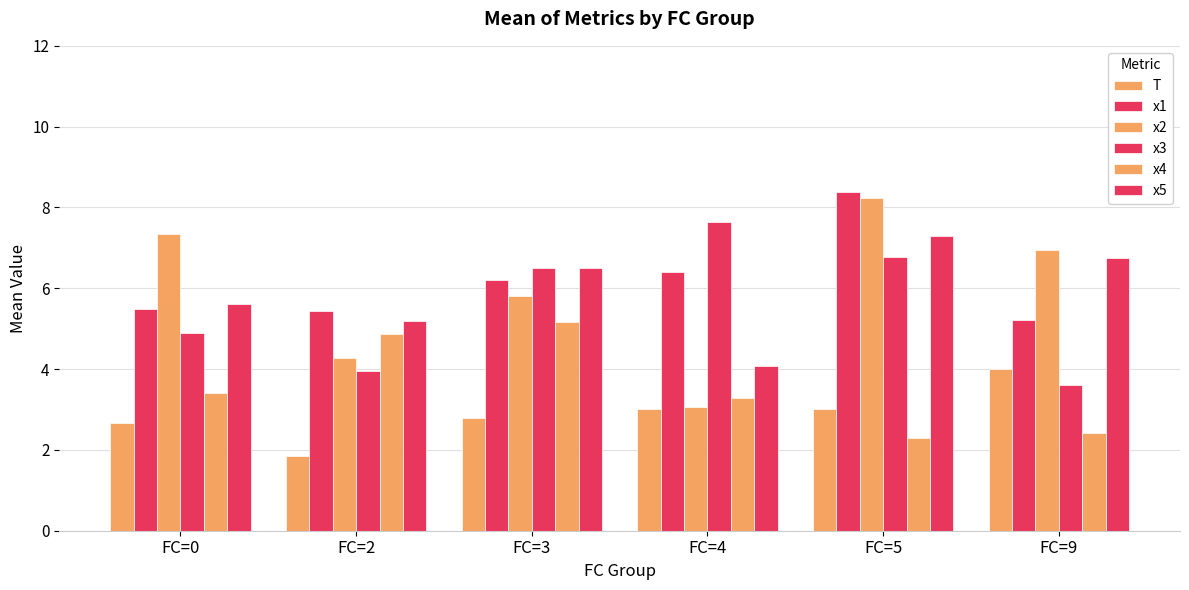

Is it true that x1 equals 9.1 at FC=9?

False